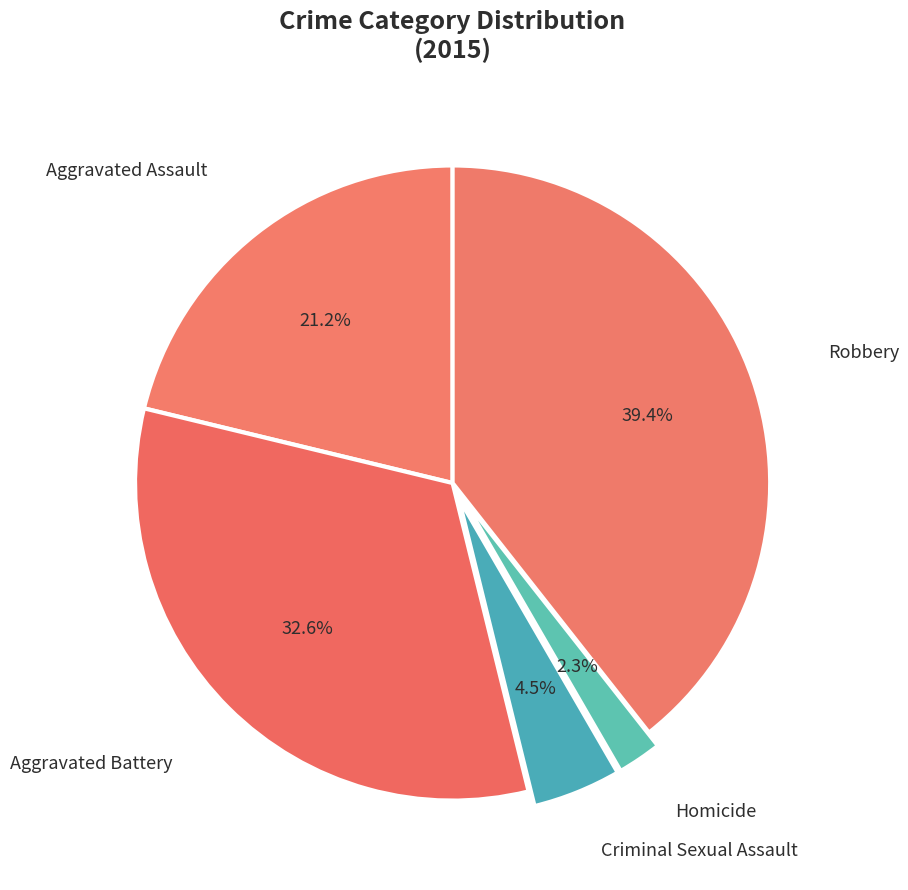

How many segments does this pie chart have?

5